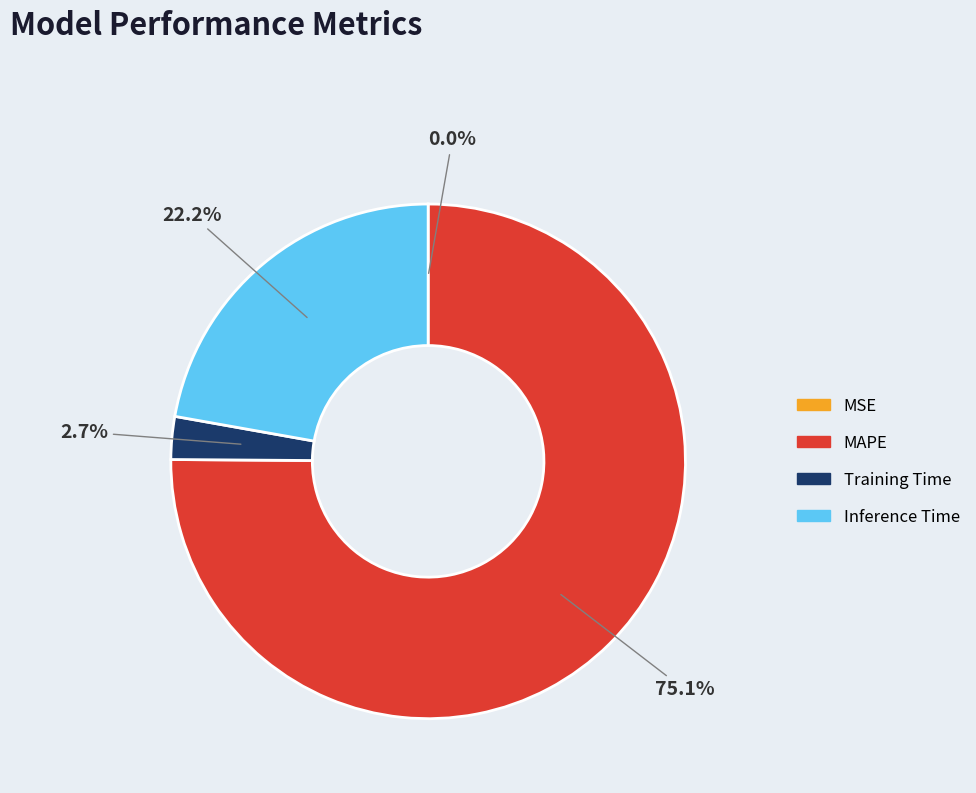

Which slice is the largest?

MAPE